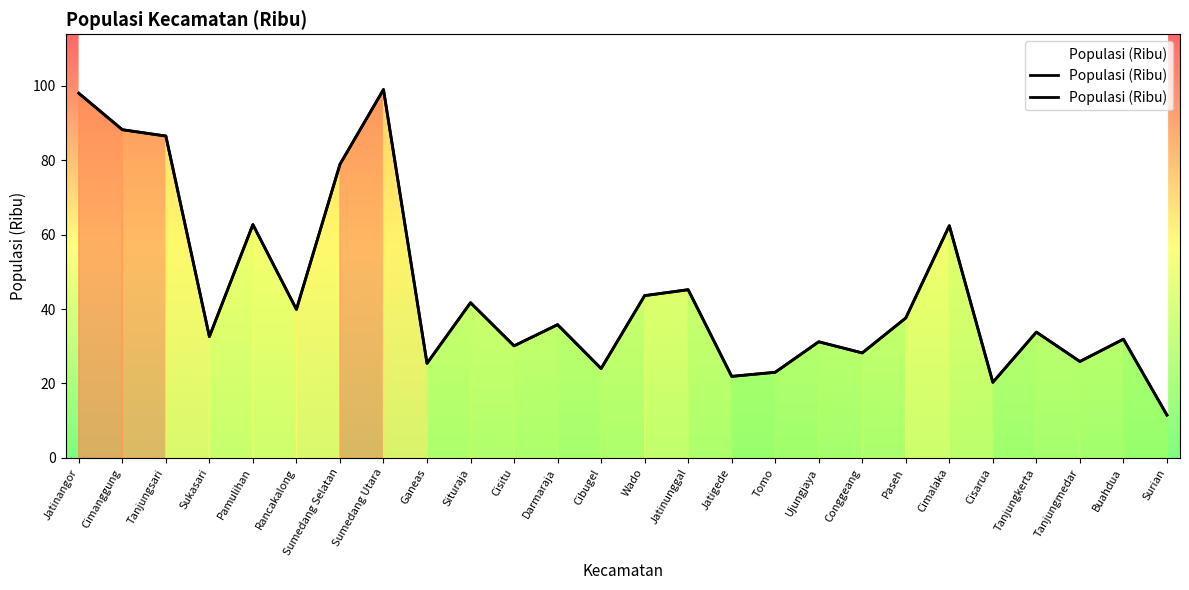

Is it true that the value at Paseh is 24.4?

False